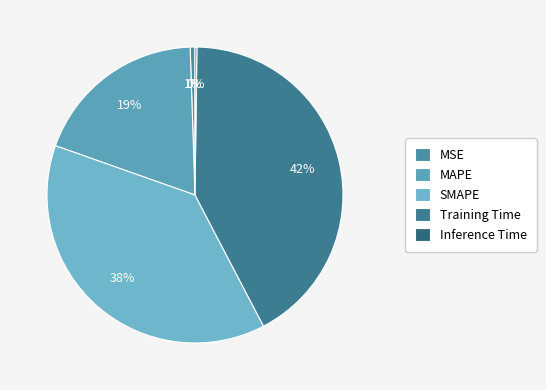

Is it true that Training Time is 42% of the pie?

True